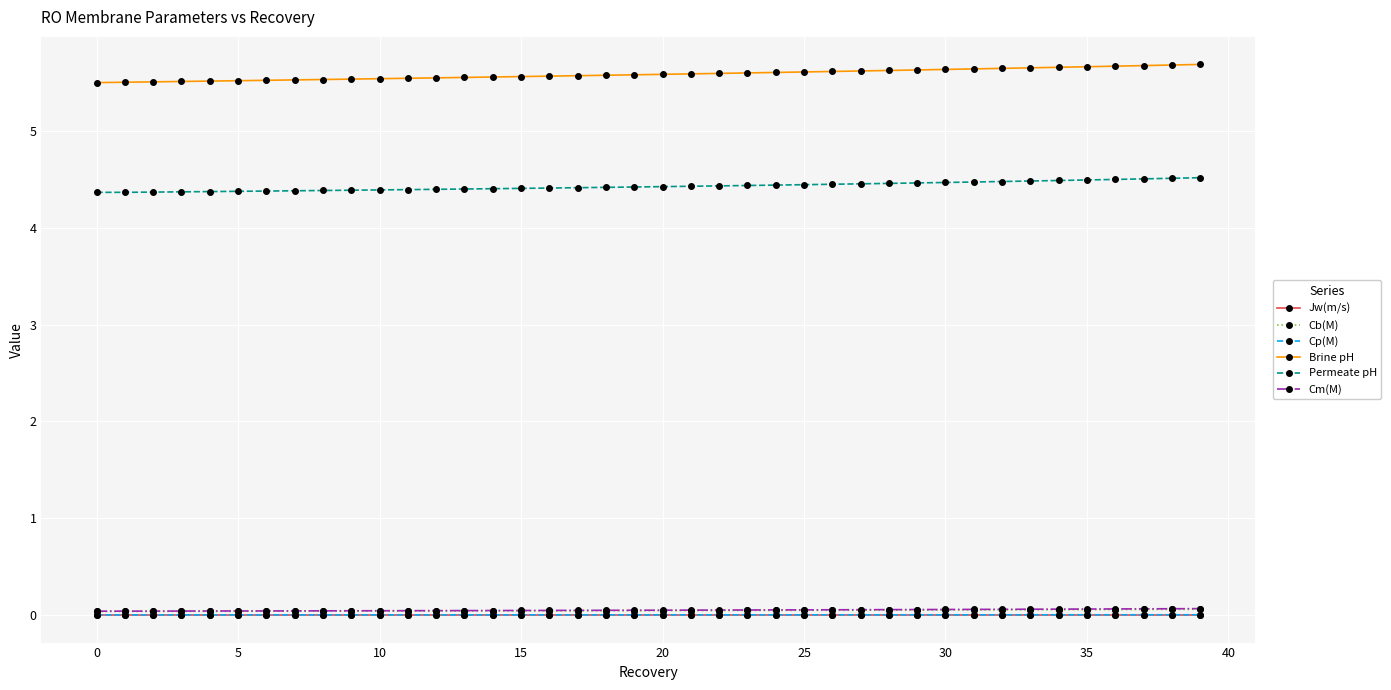

What is the value of the Permeate pH point at the 36th from the left?

4.5